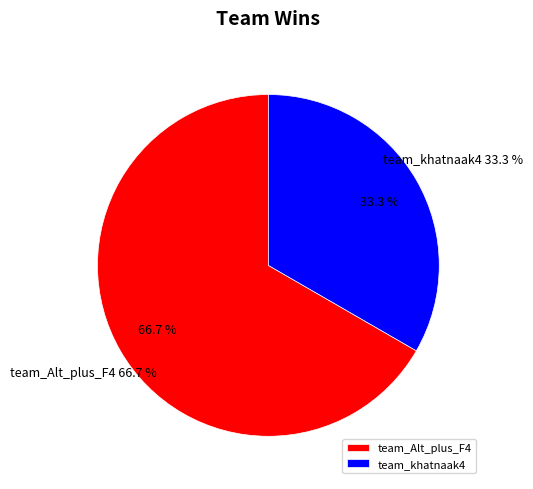

To the nearest percent, what is the average slice percentage?

50%